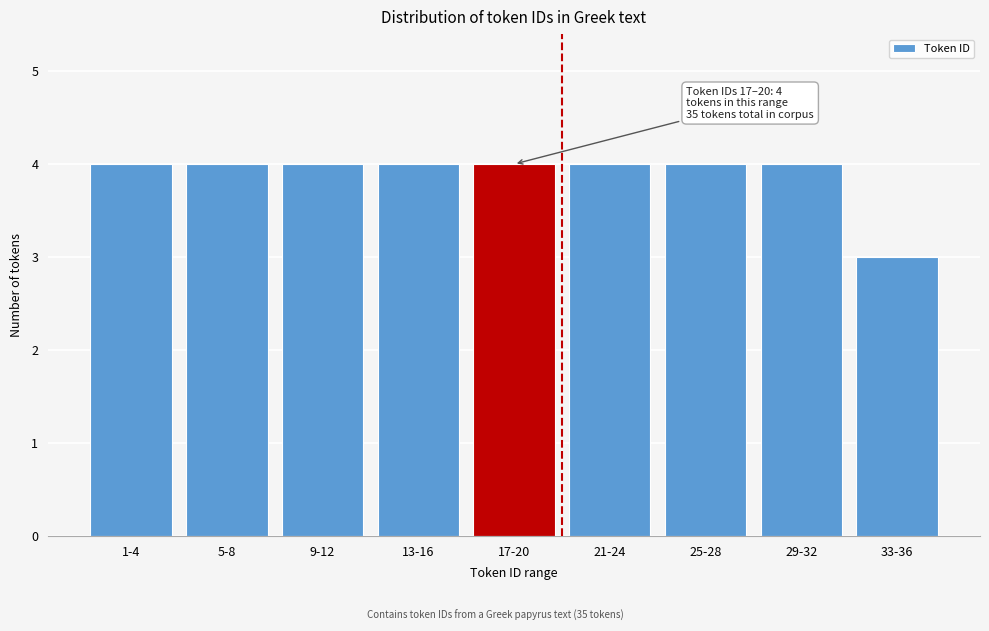

Reading left to right, what are all the values shown in this chart?

4	4	4	4	4	4	4	4	3